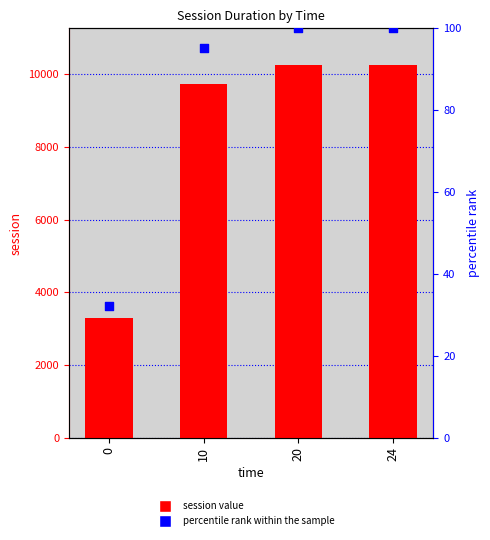

What is the total value across all series at 20?

10344.0